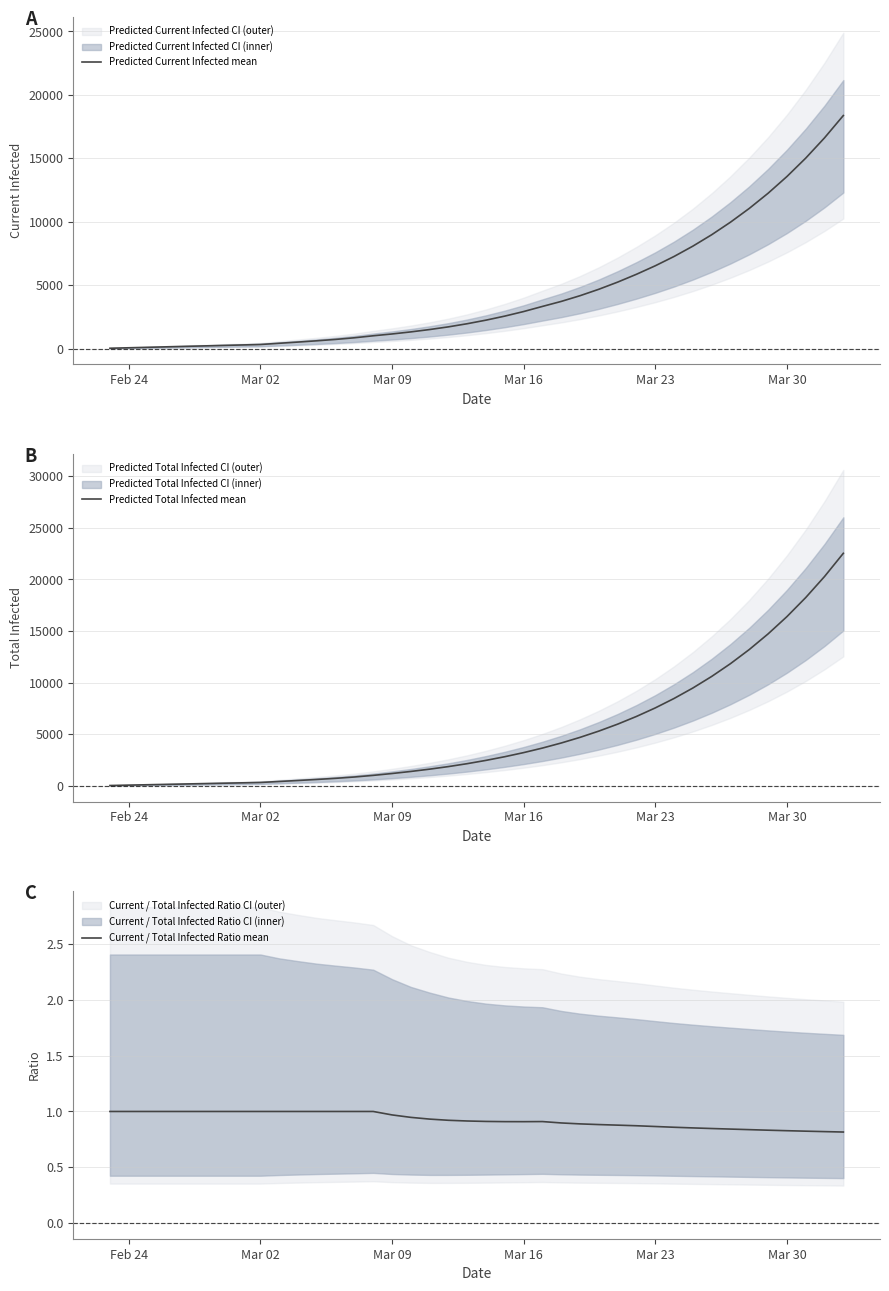

True or false: Current / Total Infected Ratio mean and Predicted Total Infected mean intersect in this chart.

False